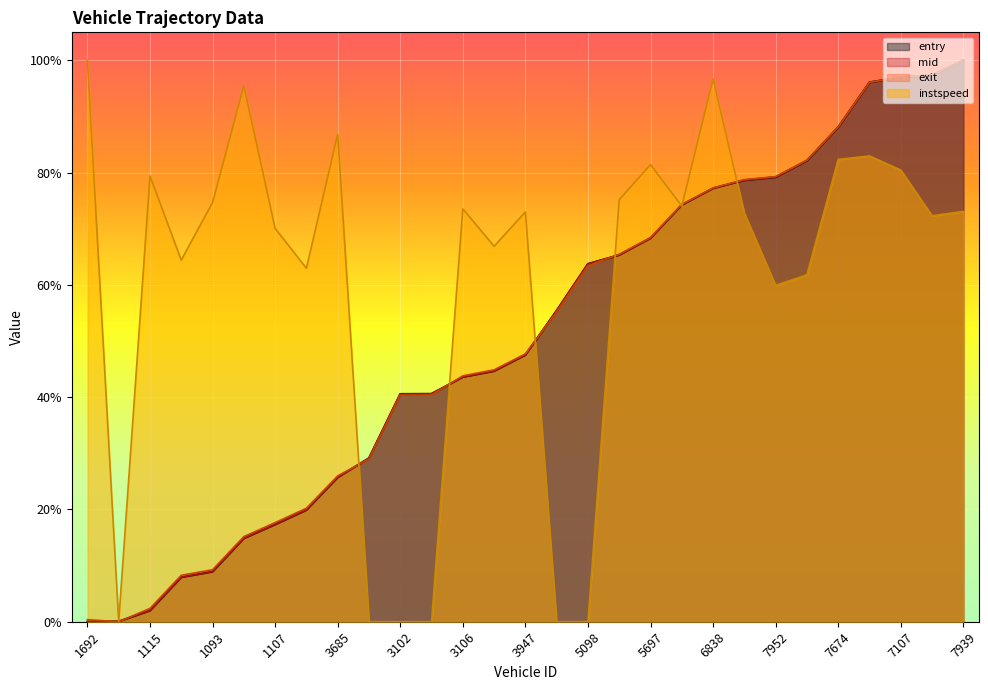

Reading right to left, what are all the values shown in this chart?

entry: 1.0	1.0	1.0	1.0	0.9	0.8	0.8	0.8	0.8	0.7	0.7	0.7	0.6	0.6	0.5	0.4	0.4	0.4	0.4	0.3	0.3	0.2	0.2	0.1	0.1	0.1	0.0	0.0	0.0
mid: 1.0	1.0	1.0	1.0	0.9	0.8	0.8	0.8	0.8	0.7	0.7	0.7	0.6	0.6	0.5	0.4	0.4	0.4	0.4	0.3	0.3	0.2	0.2	0.1	0.1	0.1	0.0	0.0	0.0
exit: 1.0	1.0	1.0	1.0	0.9	0.8	0.8	0.8	0.8	0.7	0.7	0.7	0.6	0.6	0.5	0.4	0.4	0.4	0.4	0.3	0.3	0.2	0.2	0.2	0.1	0.1	0.0	0.0	0.0
instspeed: 0.7	0.7	0.8	0.8	0.8	0.6	0.6	0.7	1.0	0.7	0.8	0.8	0.0	0.0	0.7	0.7	0.7	0.0	0.0	0.0	0.9	0.6	0.7	1.0	0.7	0.6	0.8	0.0	1.0